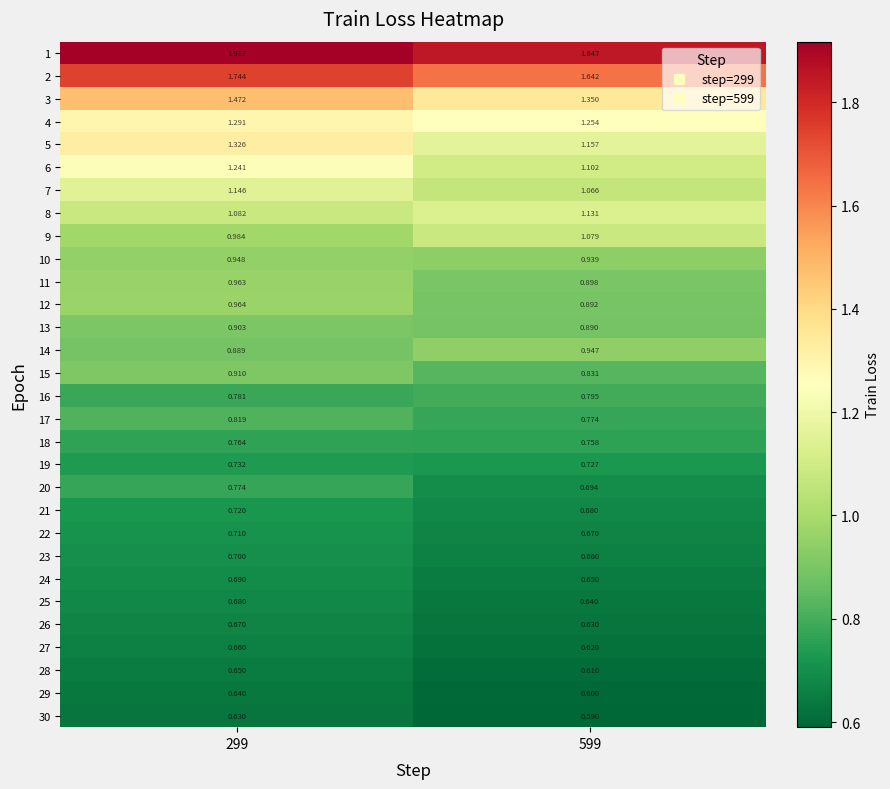

At how many categories does at least one series exceed 0?

2